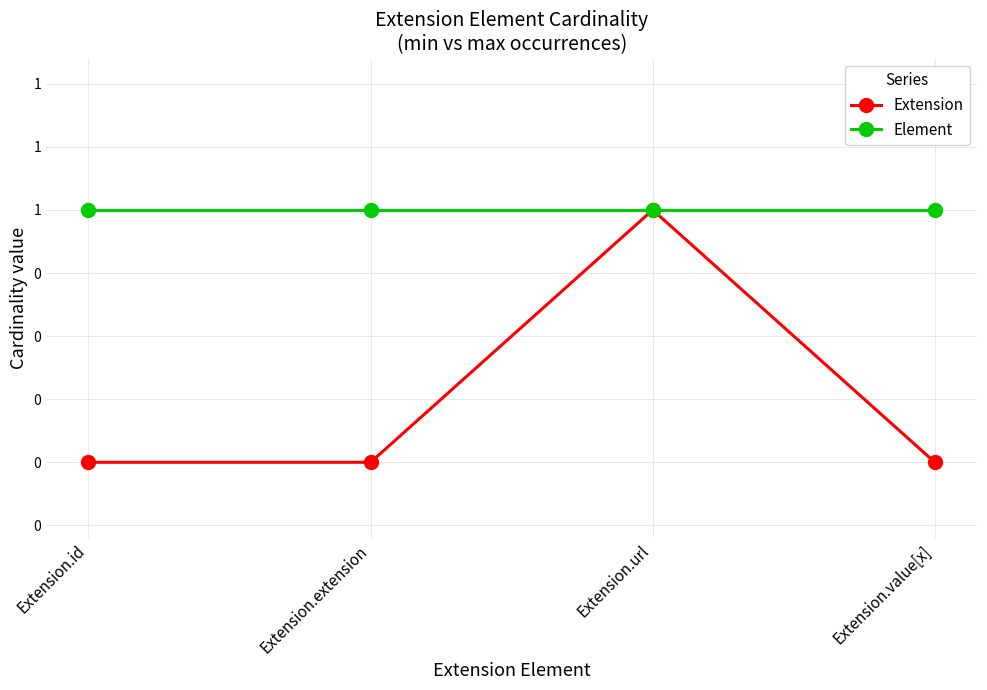

True or false: Extension and Element cross at least once.

False